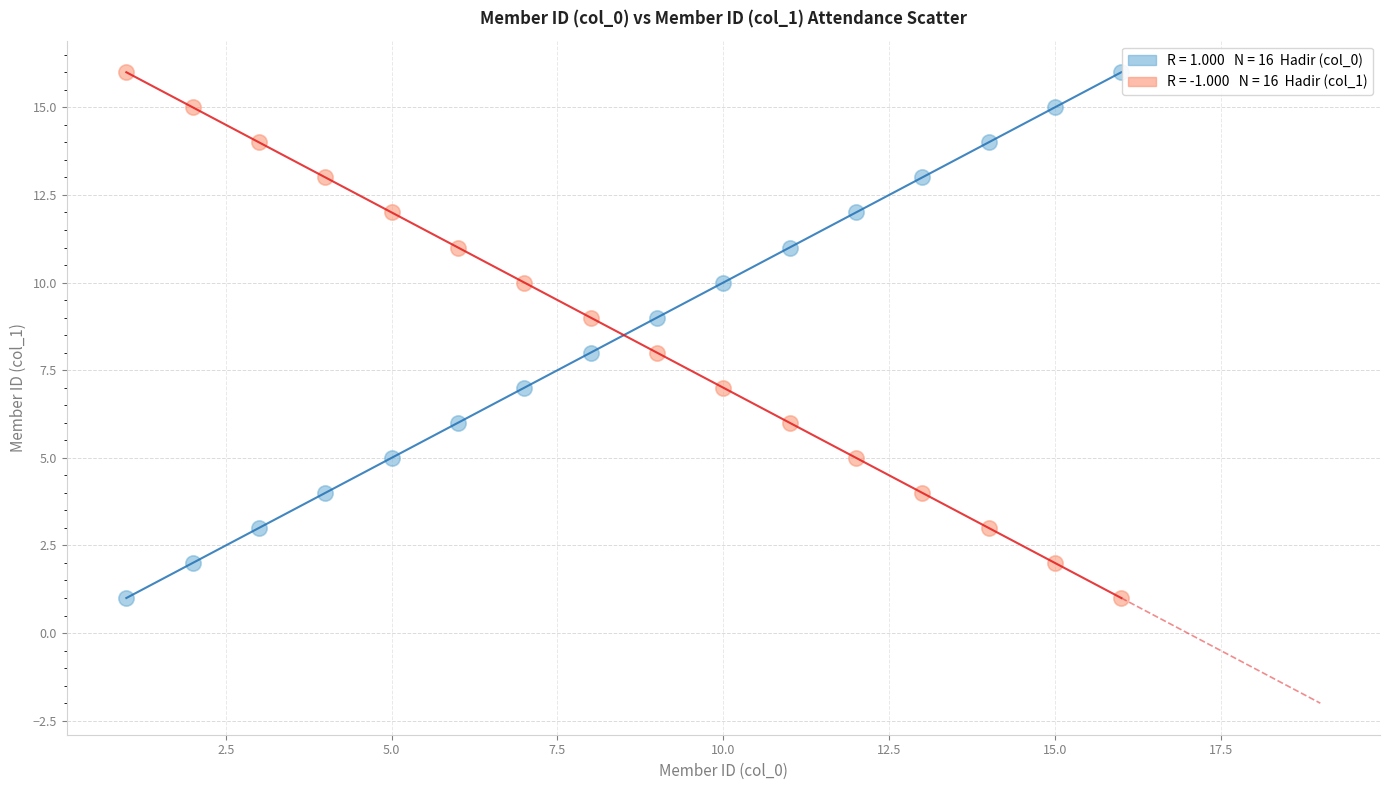

Across all data points, what is the range of X values (max minus min)?

15